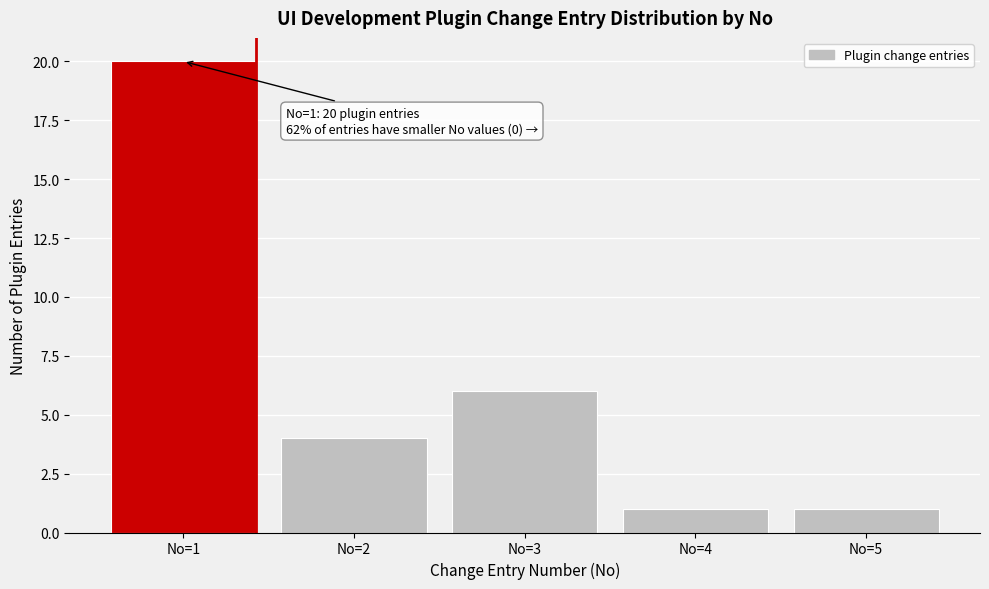

Which range on the x-axis has the tallest bar?

0.5 to 1.5